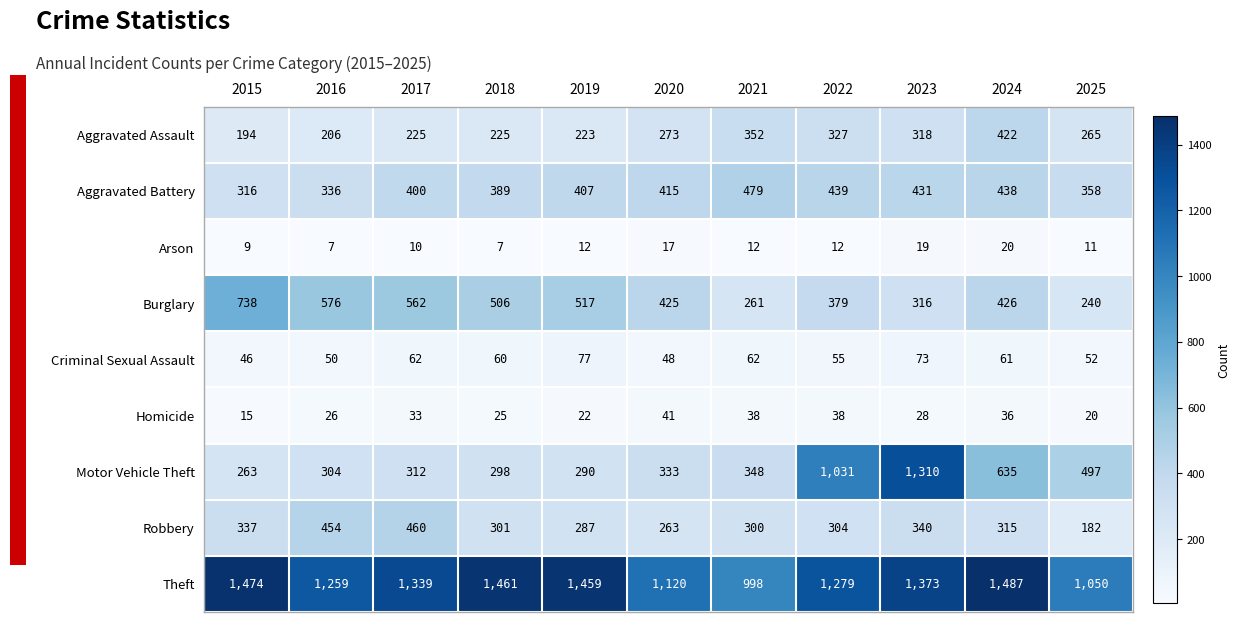

What value does the Burglary series have at 2017?

562